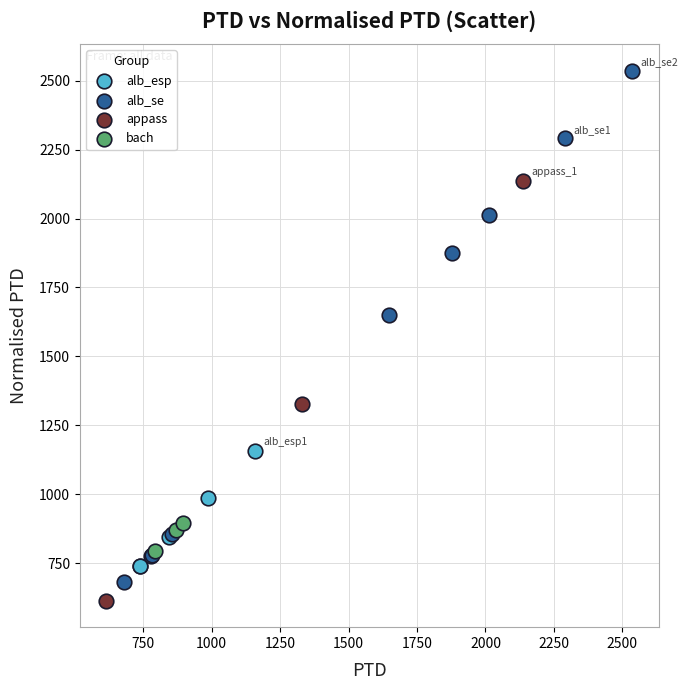

Which series has the largest Y range (max minus min)?

alb_se